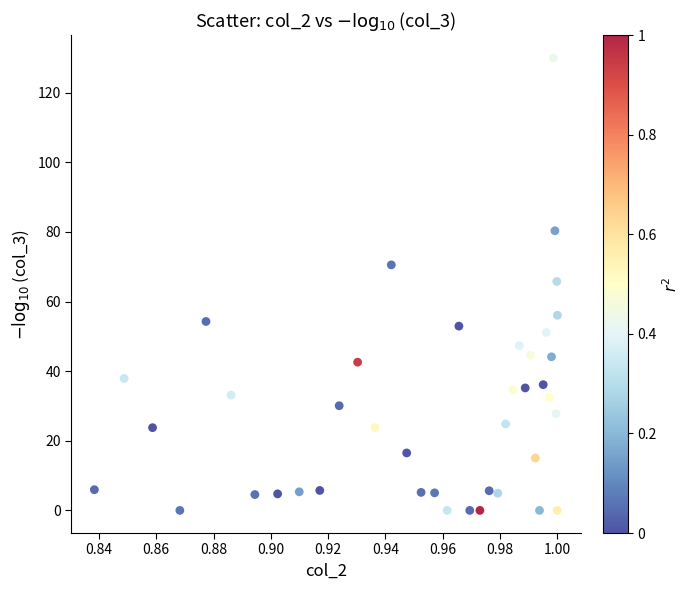

What Y value in the scatter plot is closest to 64?

65.8